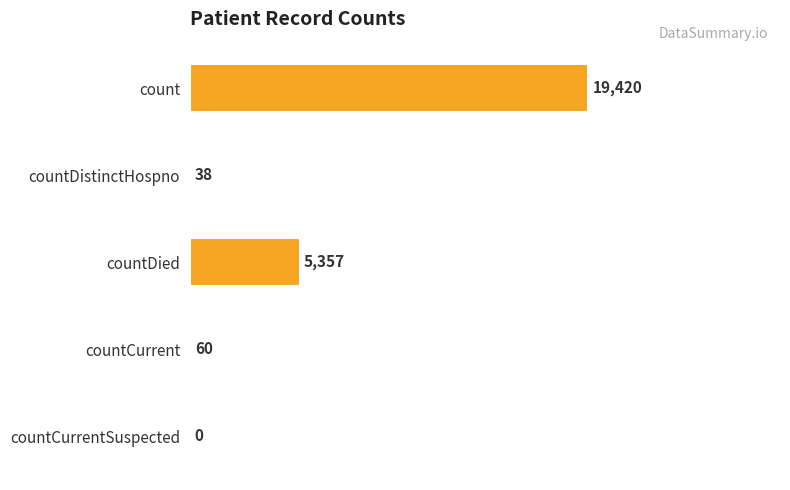

What is the sum of all values?

24875